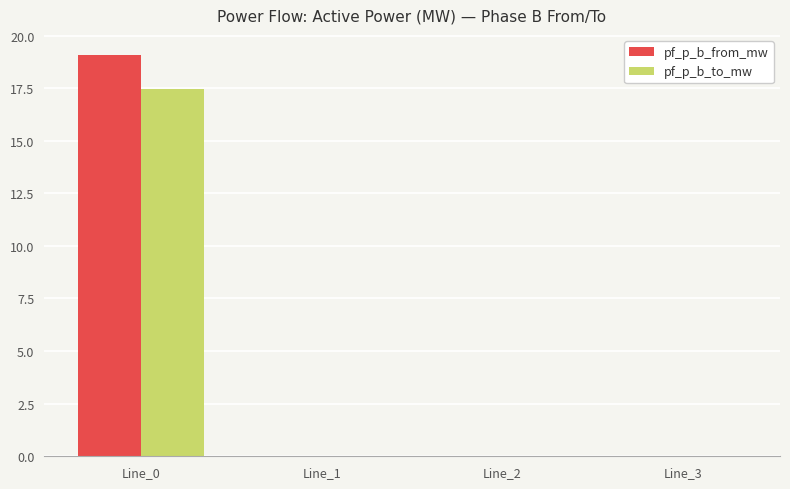

What is the maximum value shown in the chart?

19.1